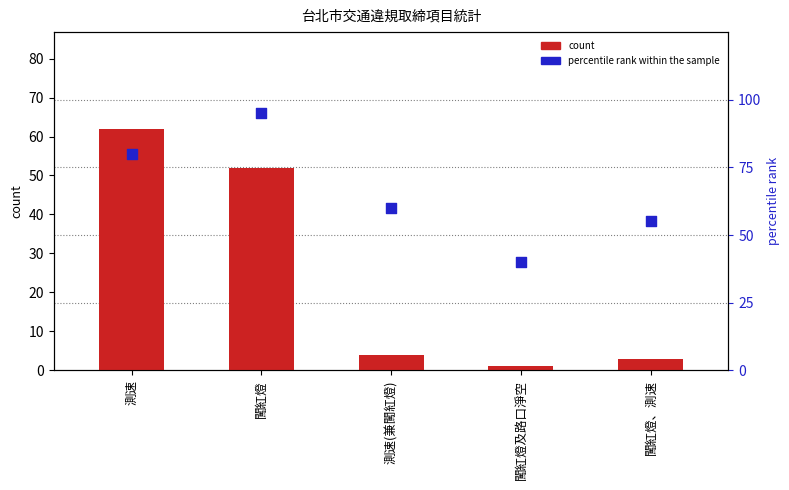

What is the total value across all series at 闖紅燈、測速?

58